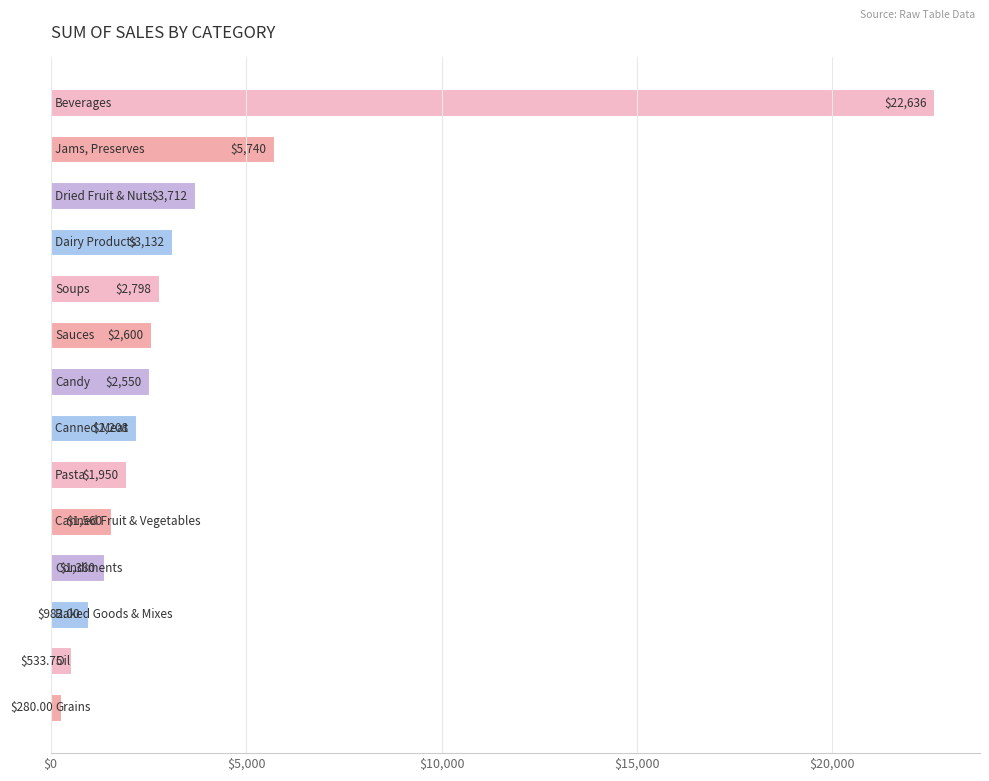

What is the sum of all values?

52062.8